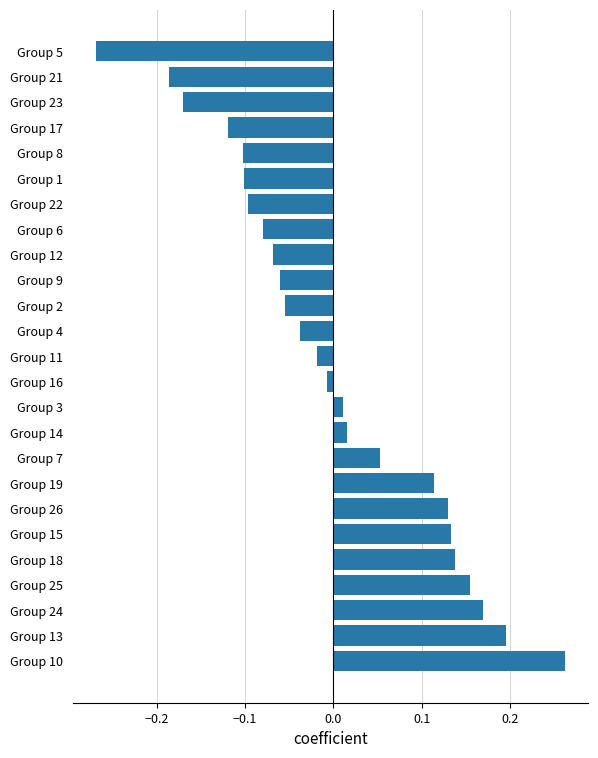

How many data points does each series have?

25